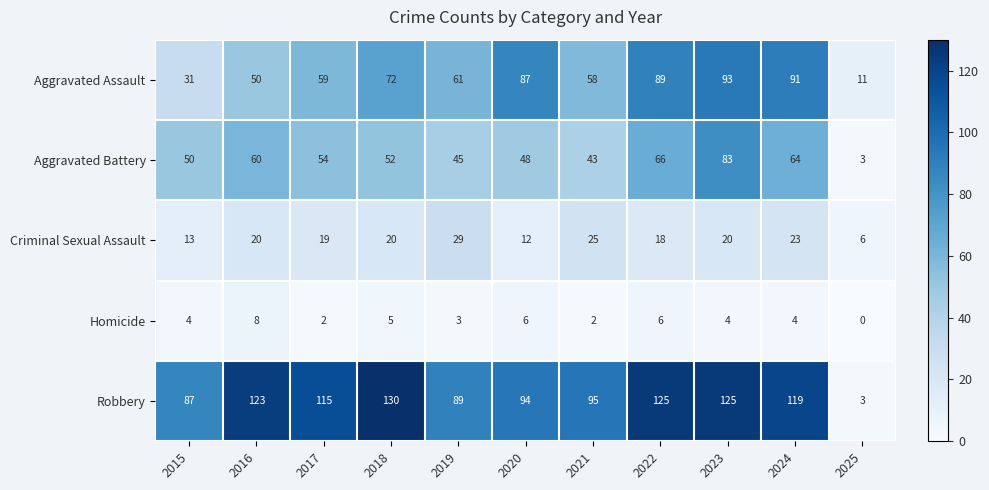

At how many categories does at least one series exceed 117?

5